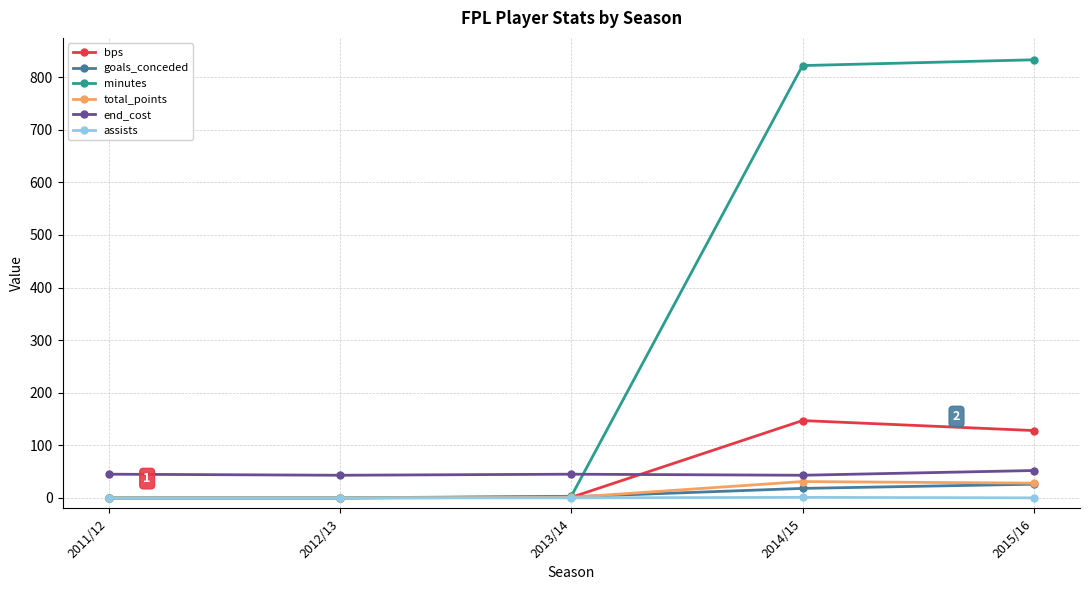

Which series has the largest total across all categories?

minutes